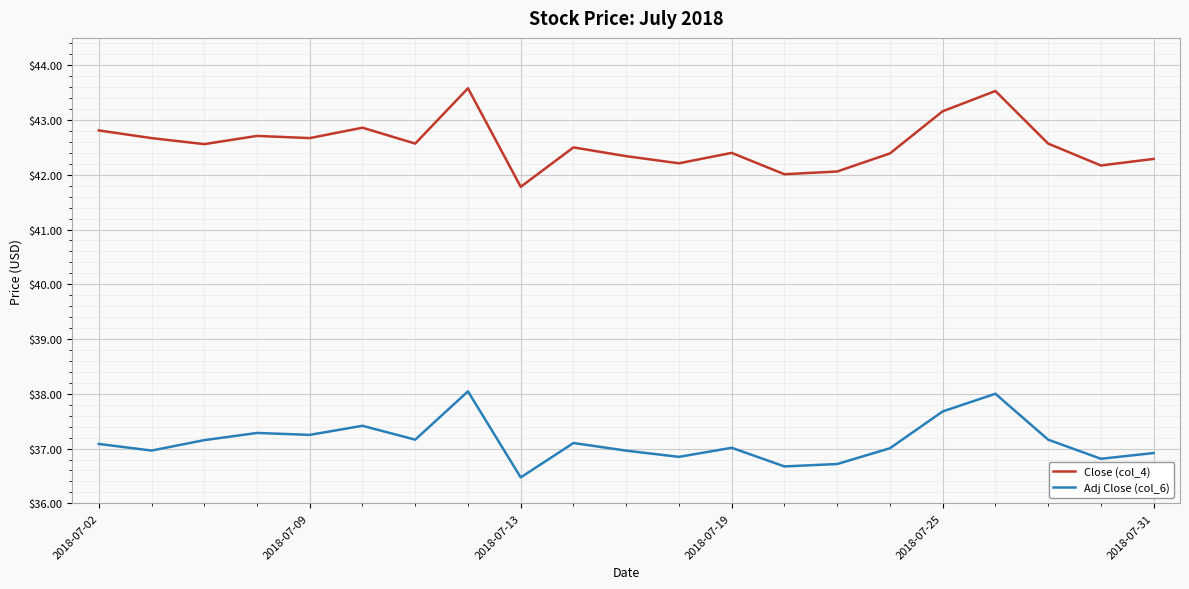

What are all the series names shown in the legend?

Close (col_4), Adj Close (col_6)